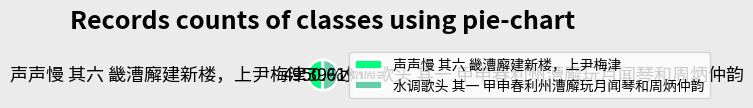

Which slice is the smallest?

声声慢 其六 畿漕廨建新楼，上尹梅津